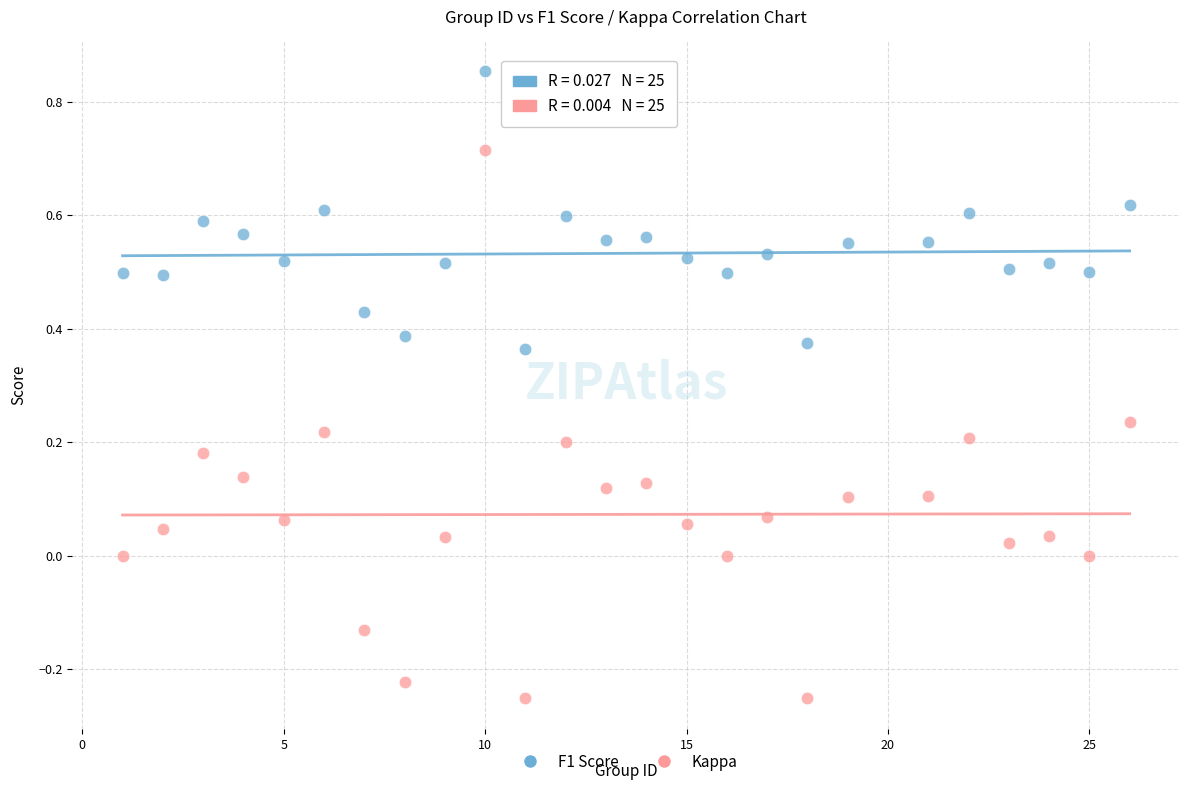

Across all data points, what is the range of X values (max minus min)?

25.0